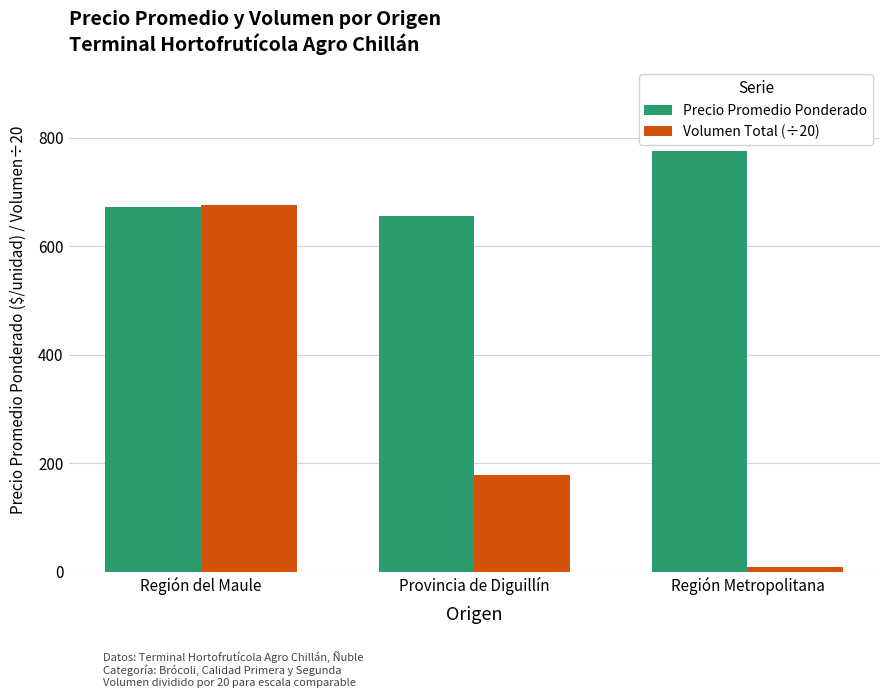

Which series has the largest range (max minus min)?

Volumen Total (÷20)